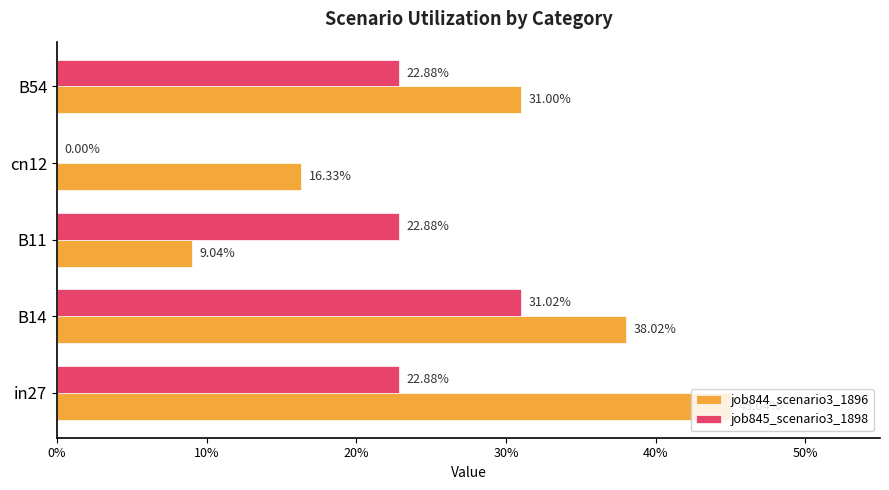

What are all the series names shown in the legend?

job844_scenario3_1896, job845_scenario3_1898